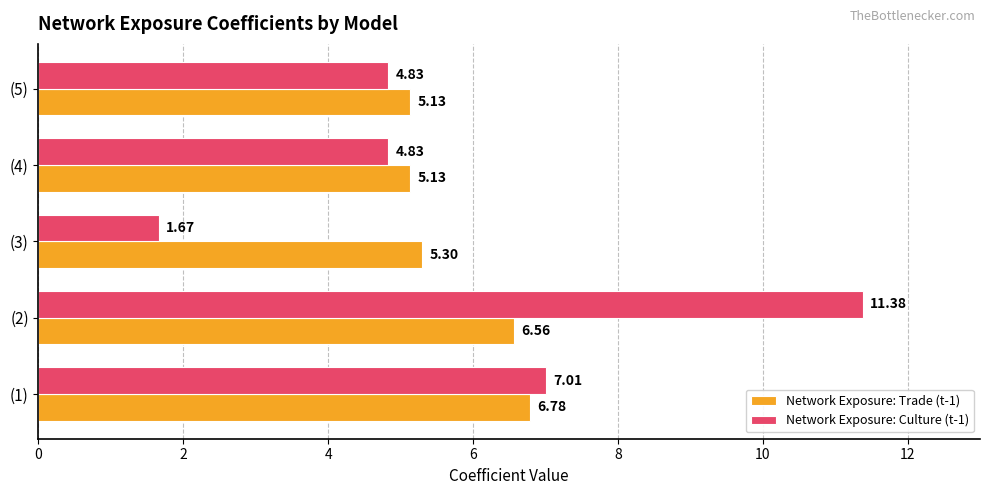

What is the difference between the maximum and minimum values in the Network Exposure: Culture (t-1) series?

9.7